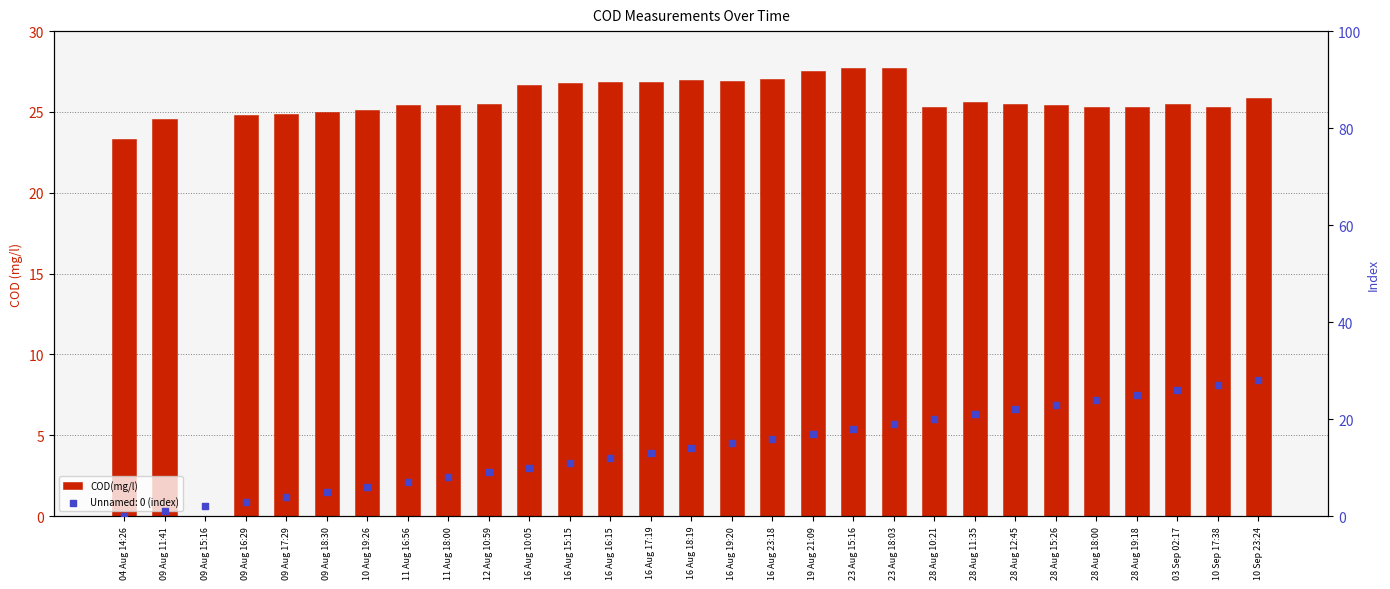

Between 04 Aug 14:26 and 10 Aug 19:26, which is larger?

10 Aug 19:26